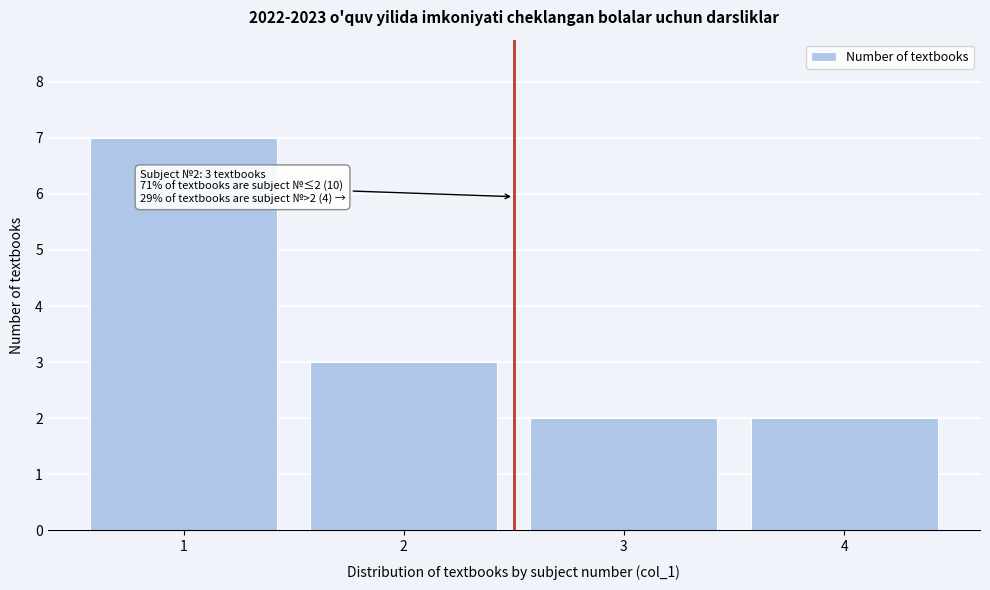

Reading left to right, extract all data points from this chart.

1=7	2=3	3=2	4=2